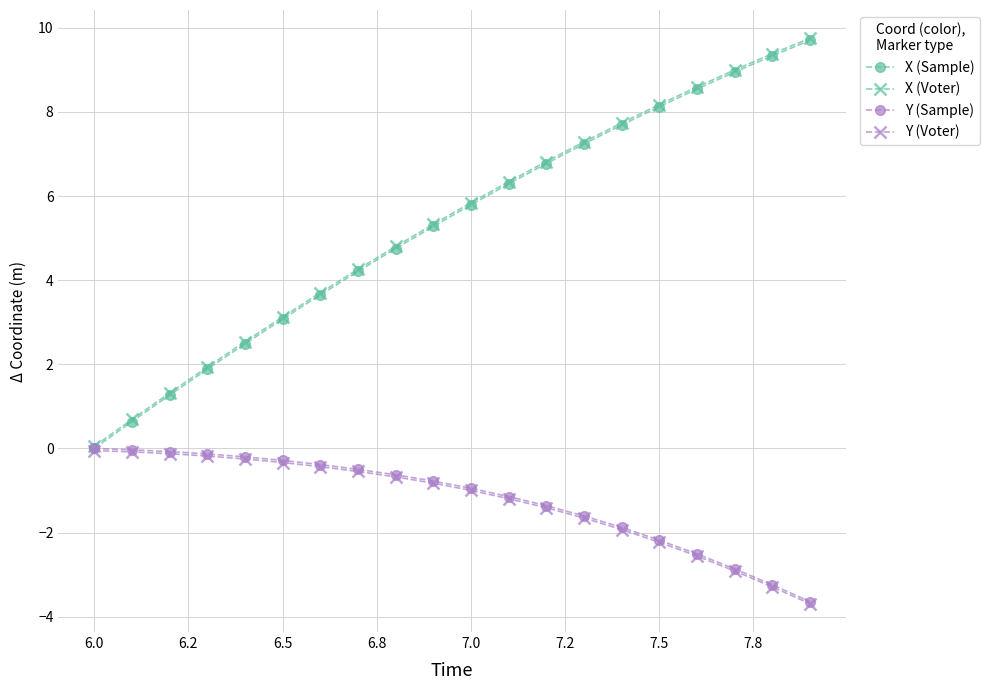

How many lines are shown in the chart?

4